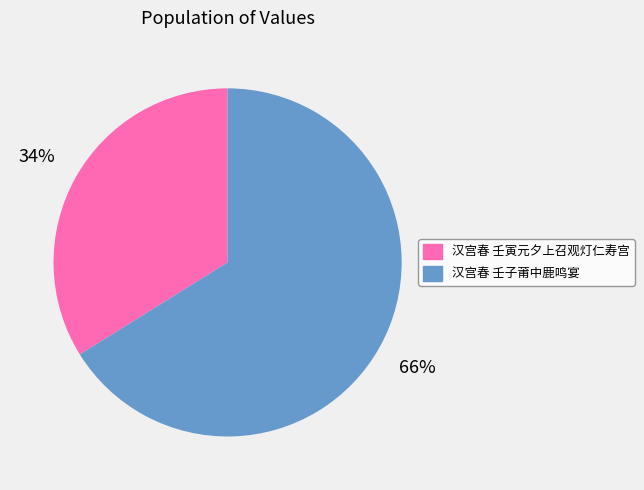

What percentage is the 汉宫春 壬子莆中鹿鸣宴 slice, to the nearest percent?

66%